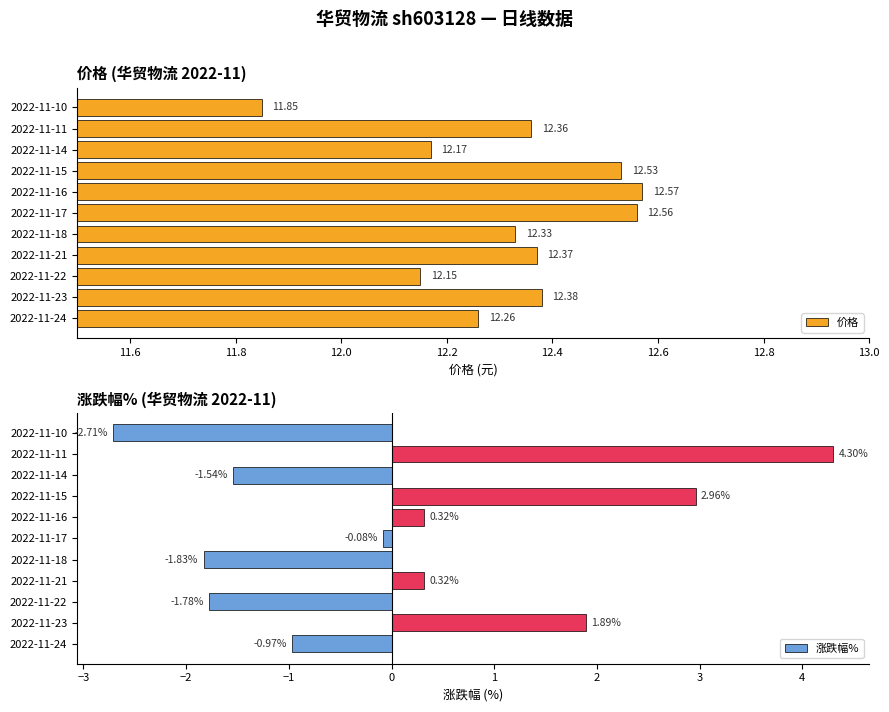

What is the difference between the maximum and second lowest values in the 涨跌幅% series?

6.1